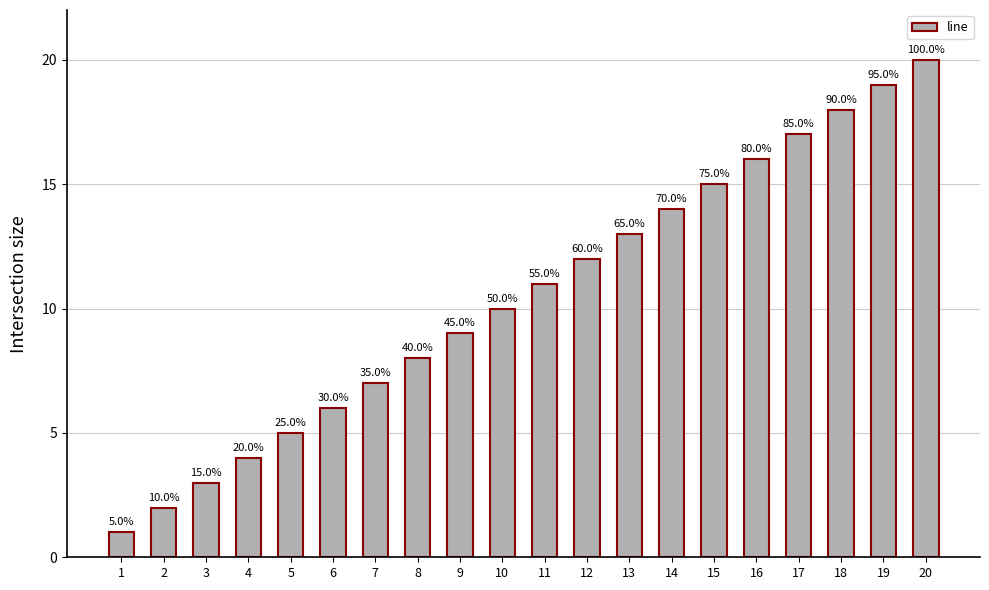

How many bars are there in total?

20